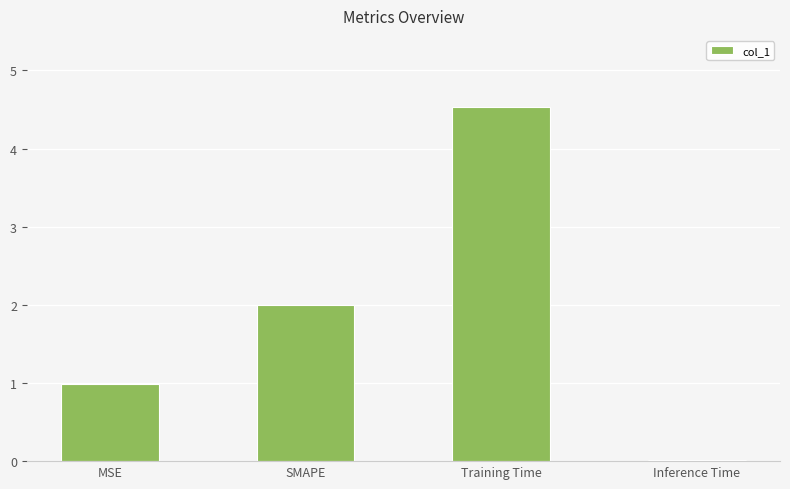

What is the difference between the values at Training Time and MSE?

3.6